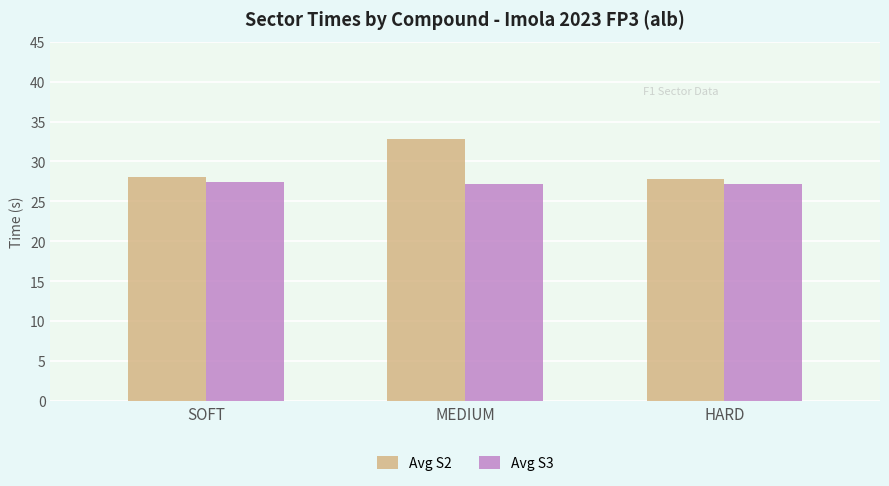

What is the total value across all series at SOFT?

55.5